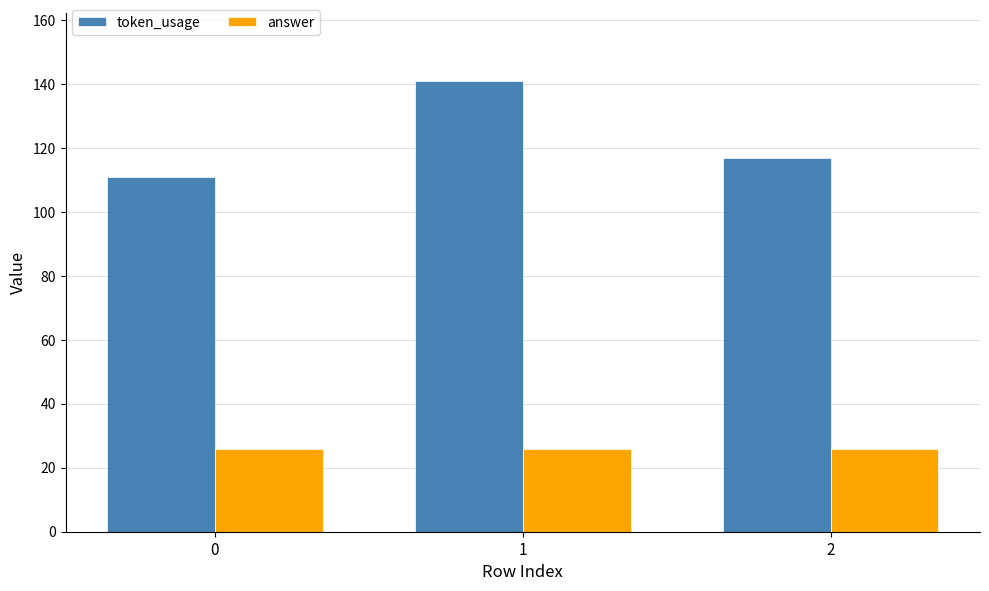

List the series in order of their peak value, highest first.

token_usage, answer